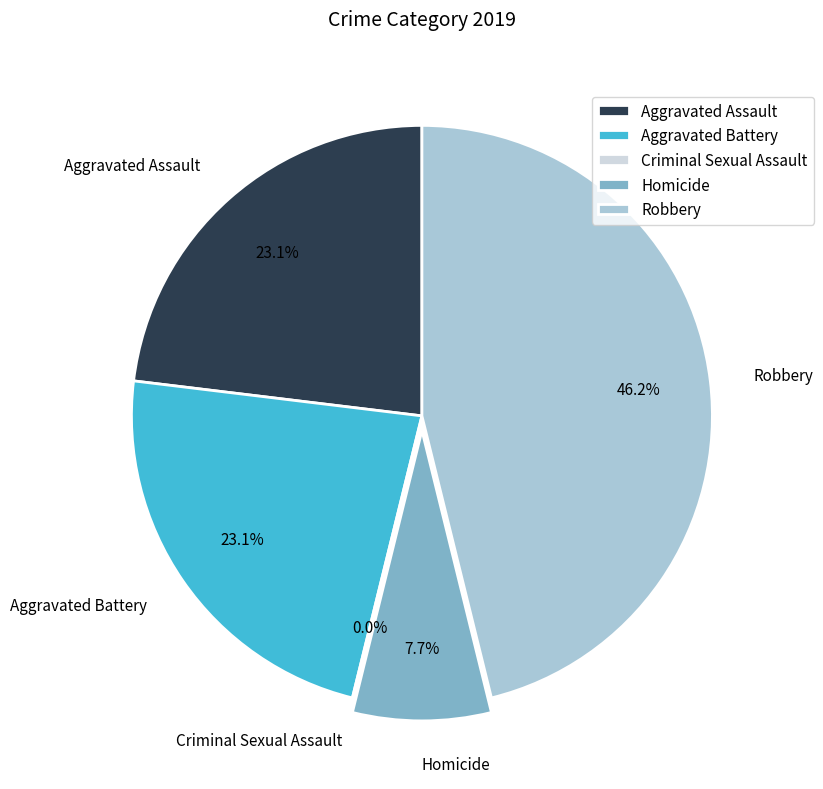

To the nearest percent, what is the combined percentage of Robbery and Aggravated Assault?

69%